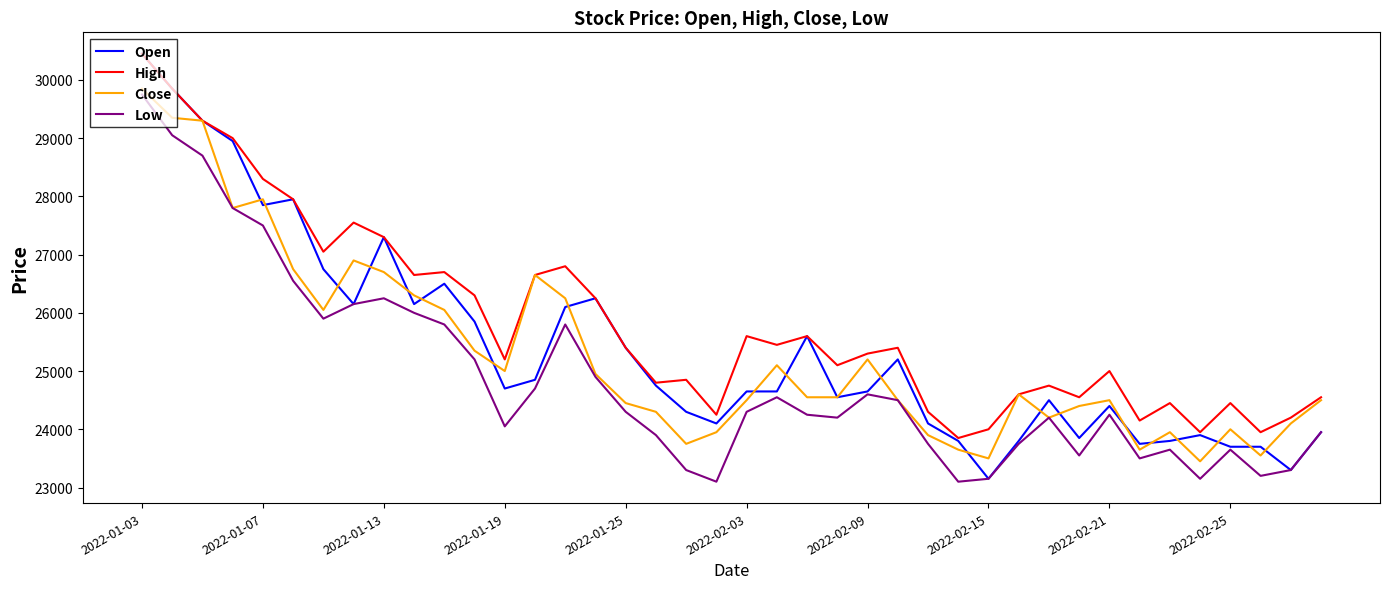

What is the minimum value for High?

23850